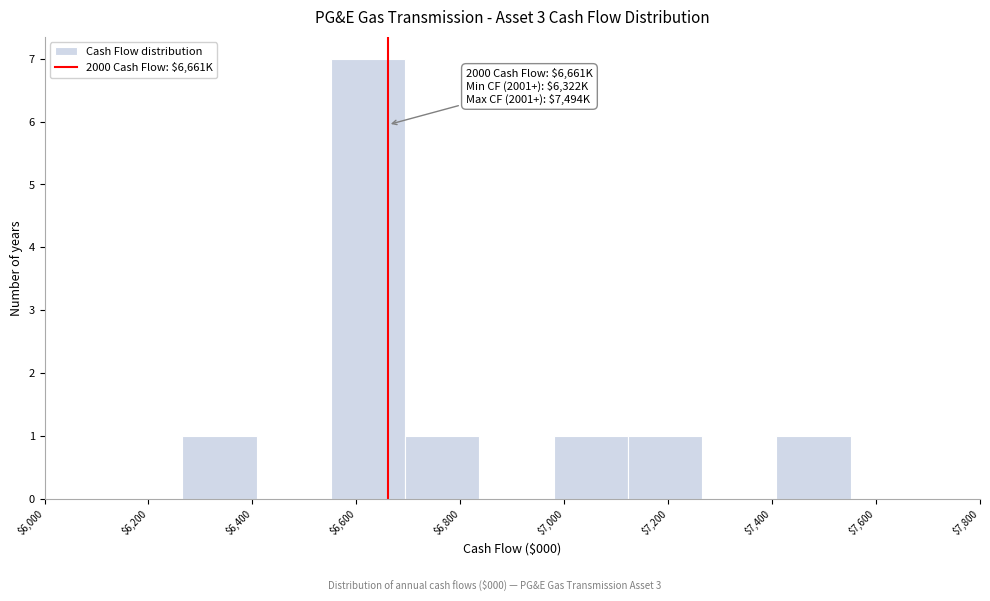

Which range on the x-axis has the tallest bar?

6560 to 6700